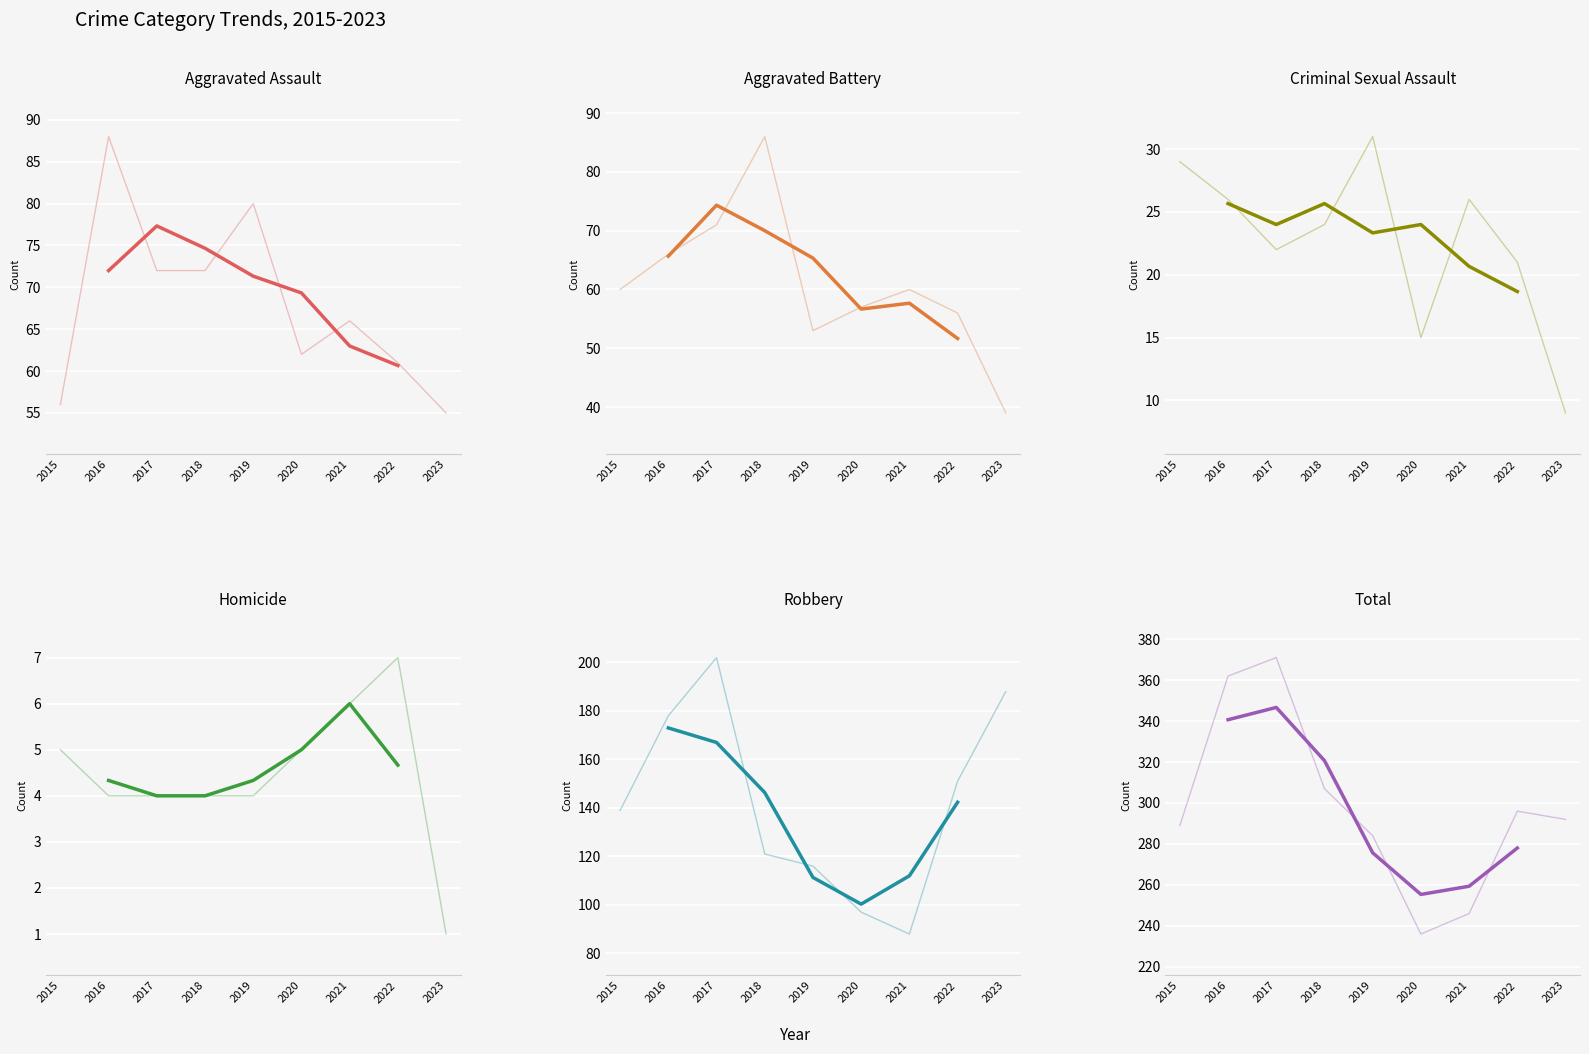

Does the chart display data point markers on the line(s)?

No